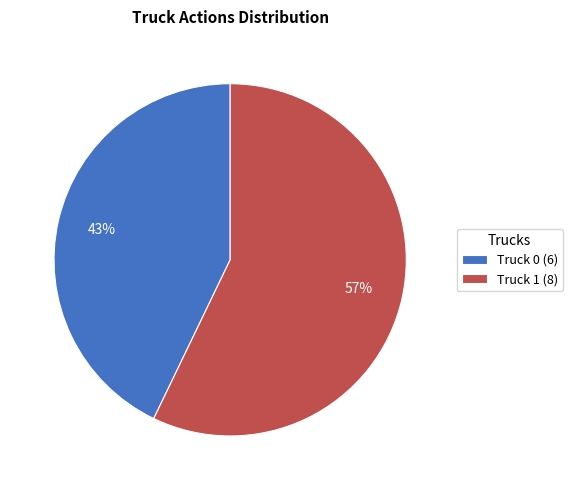

To the nearest percent, what is the combined percentage of Truck 0 and Truck 1?

100%